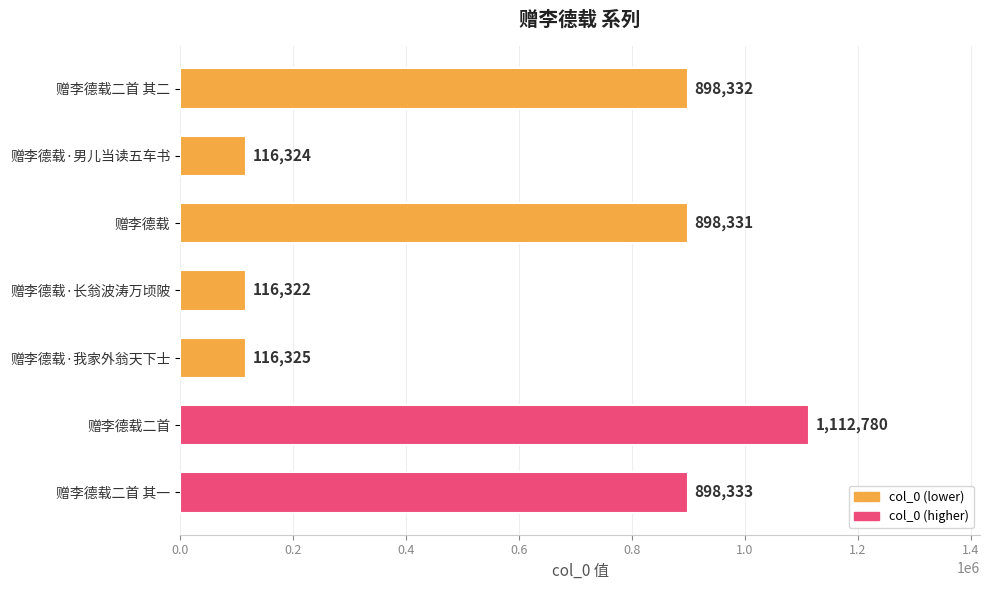

What is the change in value from 赠李德载·男儿当读五车书 to 赠李德载?

+782007